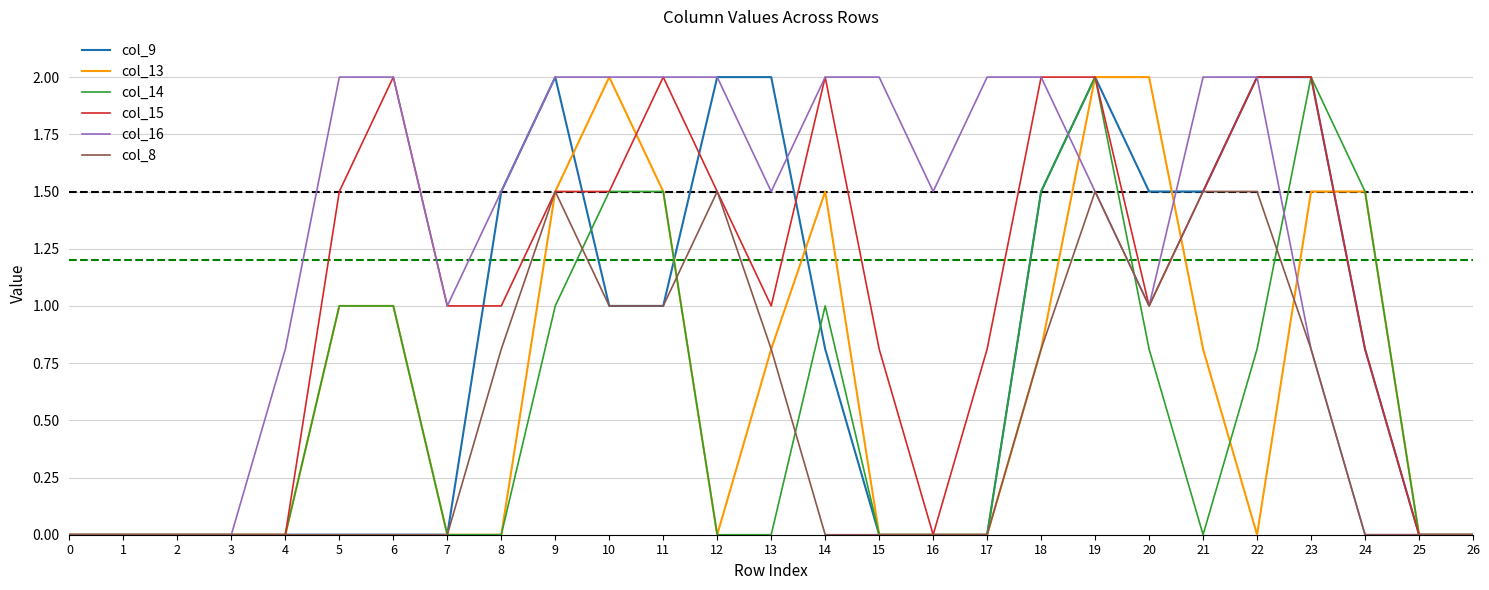

The col_16 series shows 2.0 at 21. True or false?

True